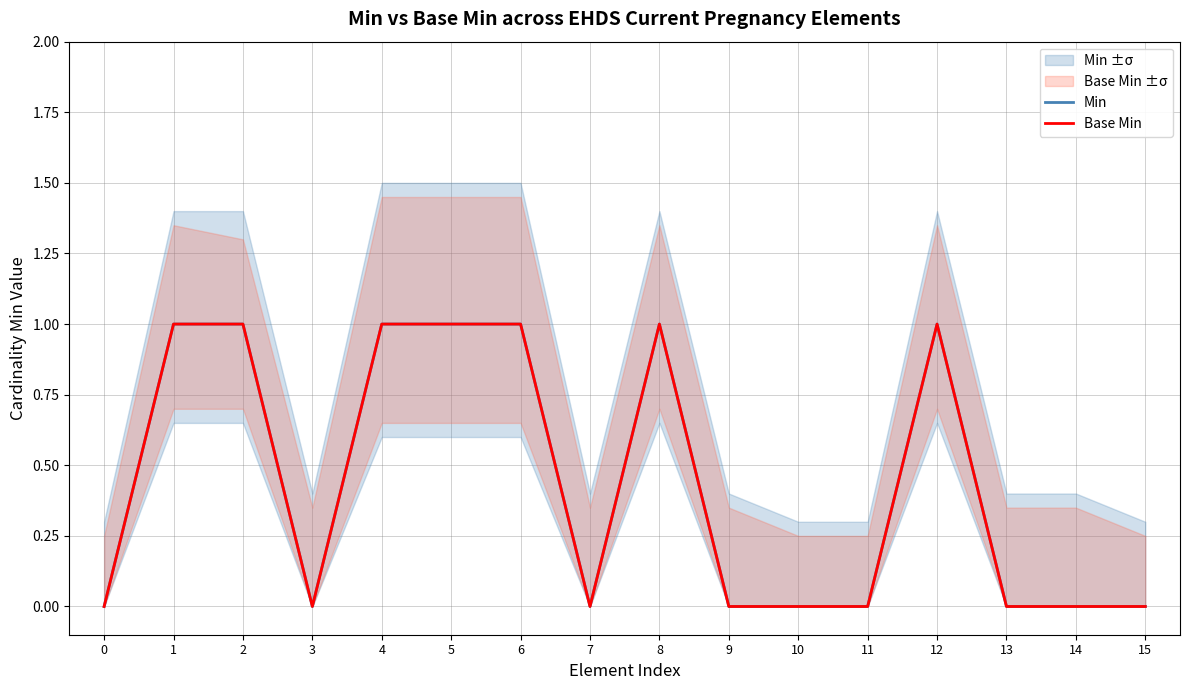

What is the value of the Min point at the 3rd from the left?

1